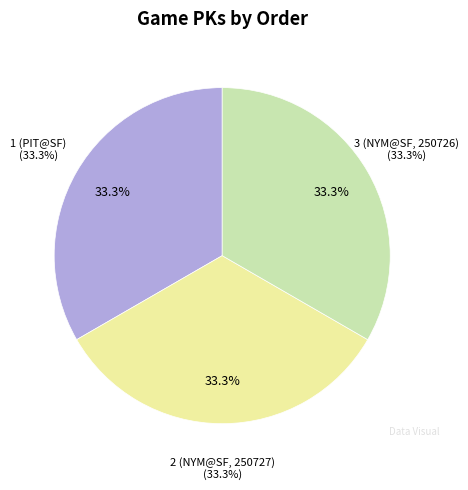

What percentage is NOT represented by 3 (NYM@SF, 250726)?

66.7%